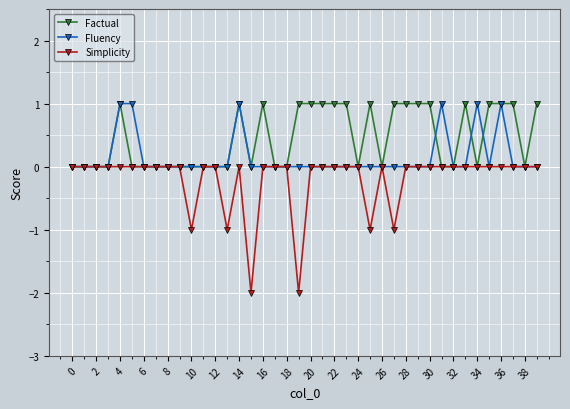

Rank the series by their average value, from lowest to highest.

Simplicity, Fluency, Factual